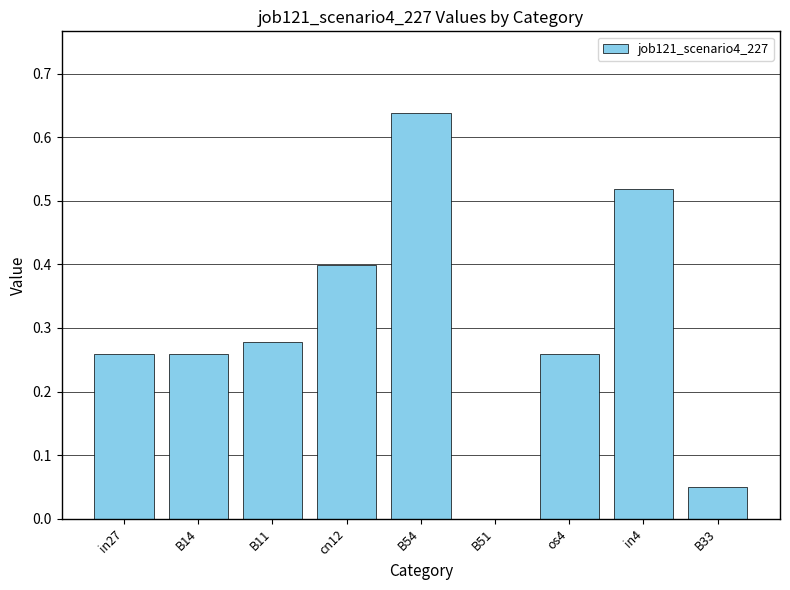

Which has a higher value, cn12 or os4?

cn12